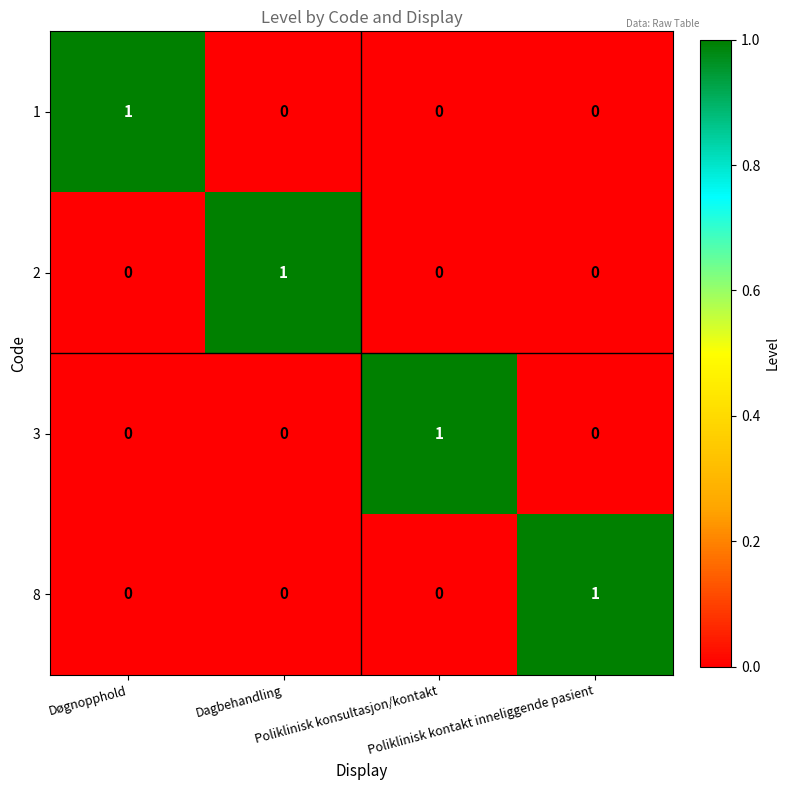

At how many categories does at least one series exceed 0?

4